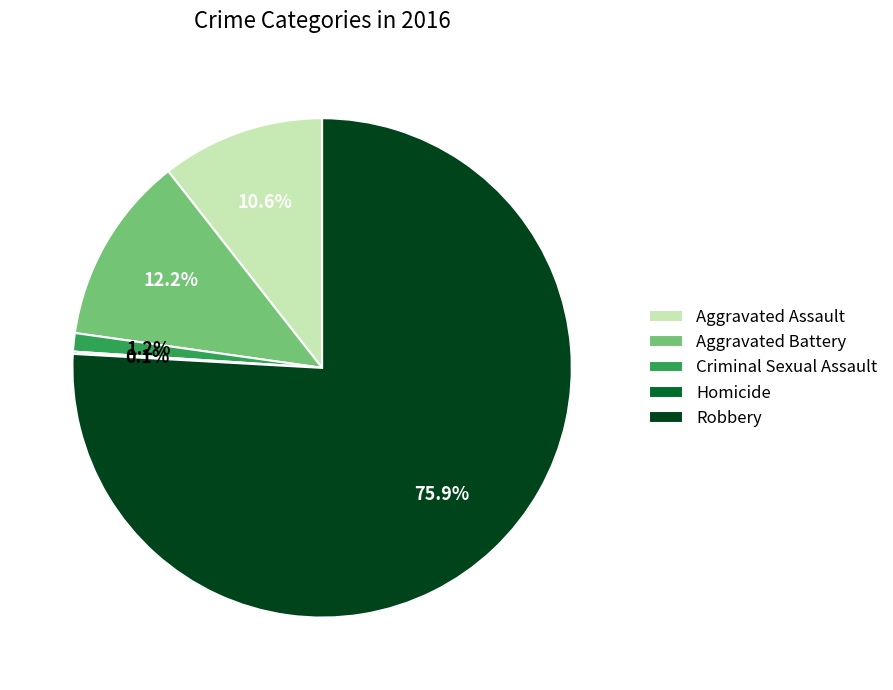

What is the largest slice in the pie chart?

Robbery